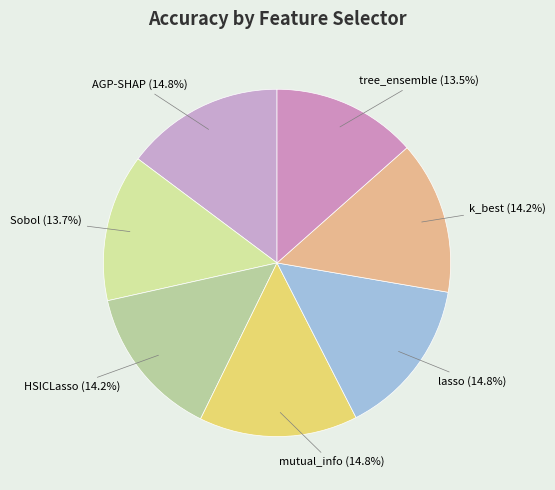

How many segments does this pie chart have?

7